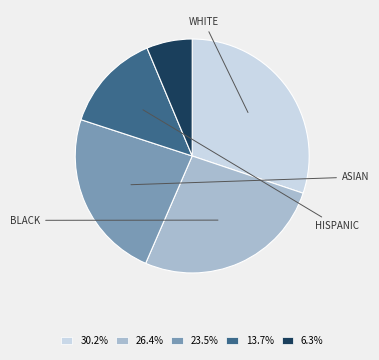

Is 30.2% the majority of the pie?

No